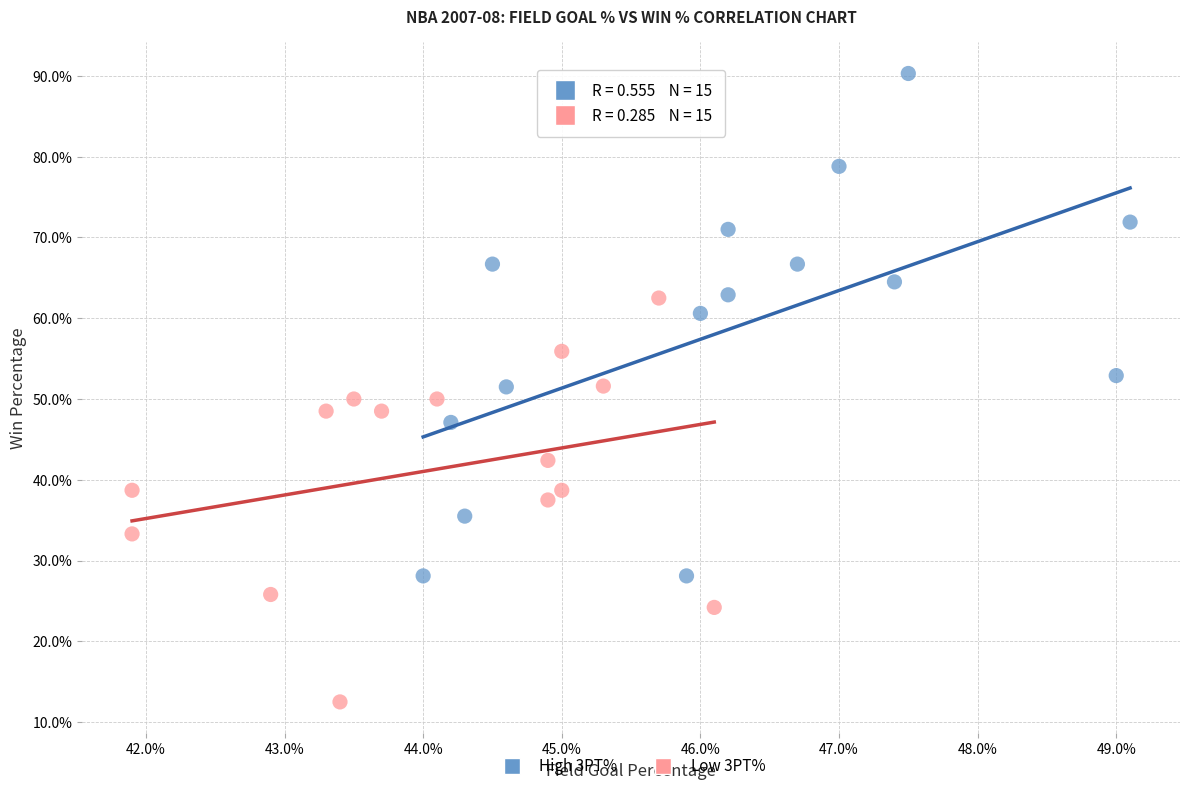

Which series reaches the minimum Y coordinate?

Low 3PT%